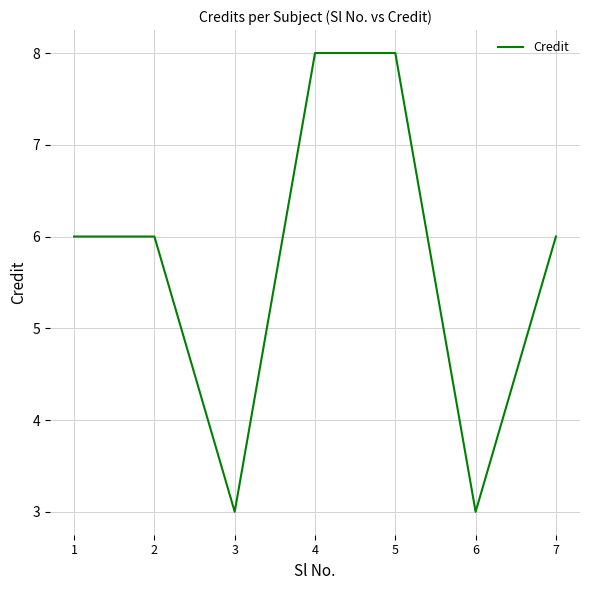

What is the sum of all values?

40